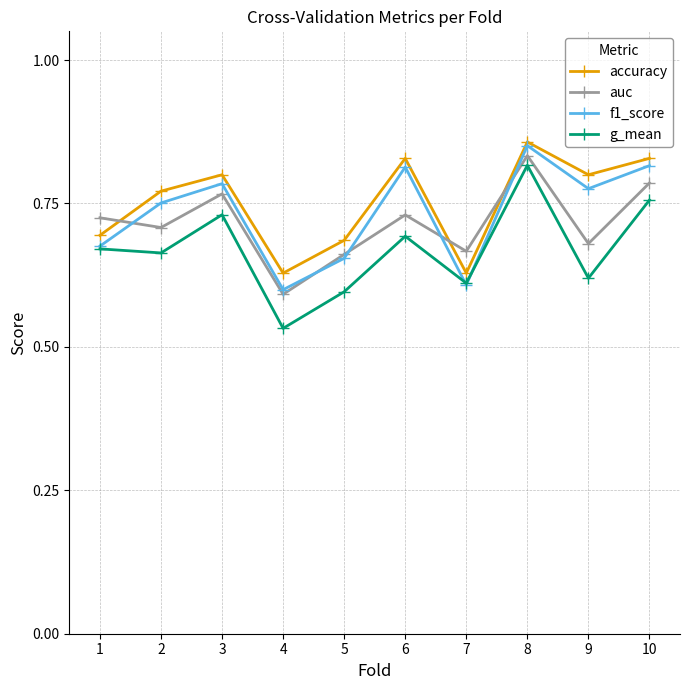

How many interior local peaks does the accuracy series have?

3